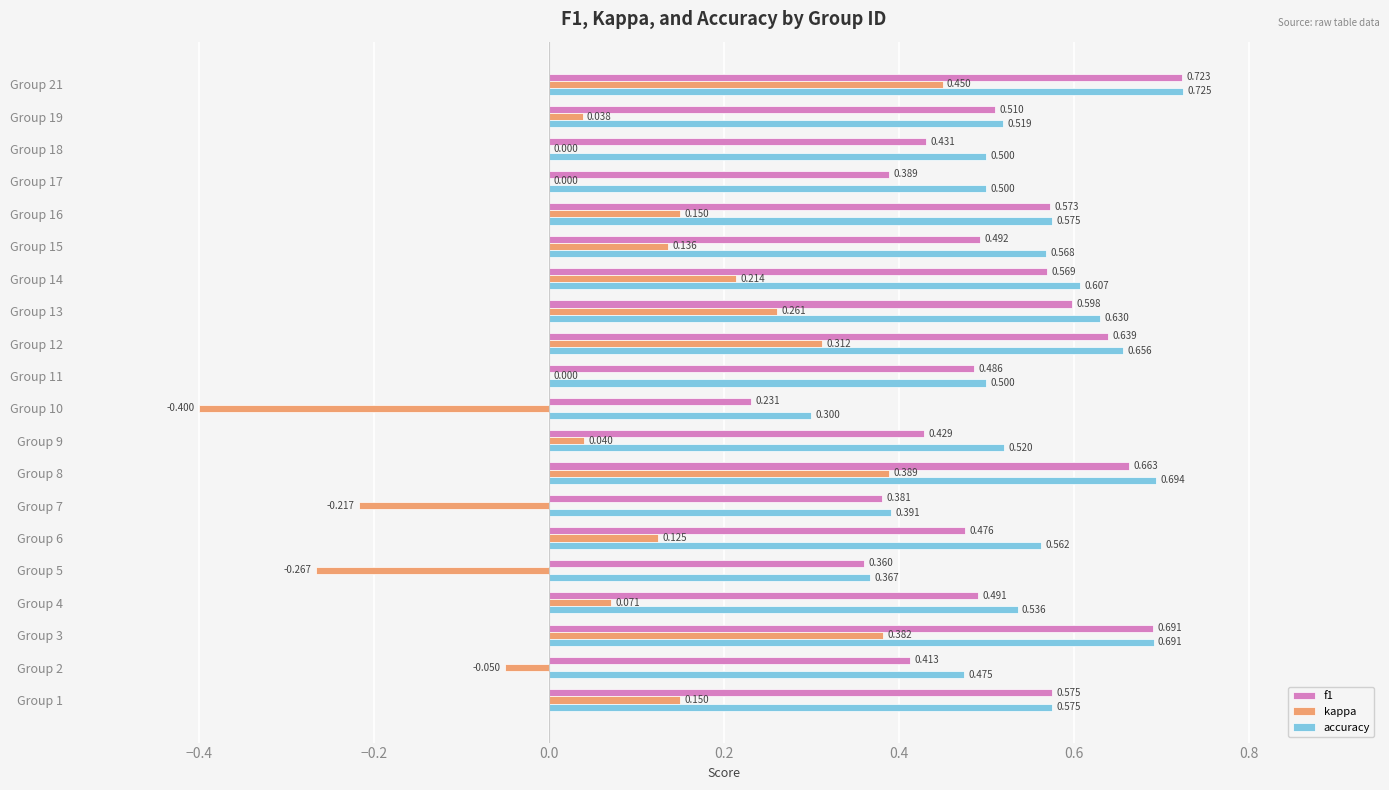

Which series has the largest total across all categories?

accuracy